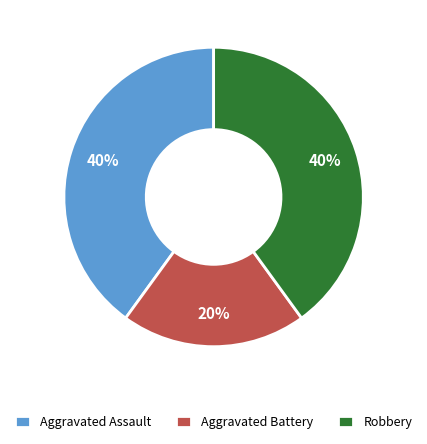

The Aggravated Battery slice represents 9% of the pie. True or false?

False